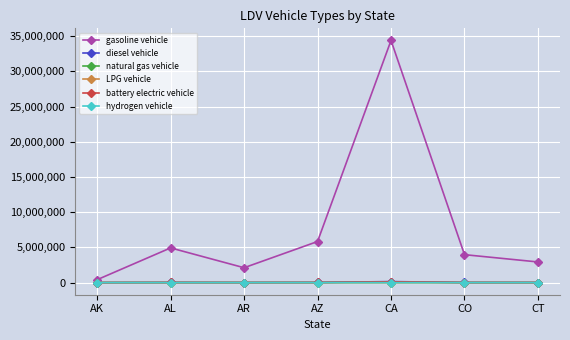

How many interior local valleys does the gasoline vehicle series have?

1